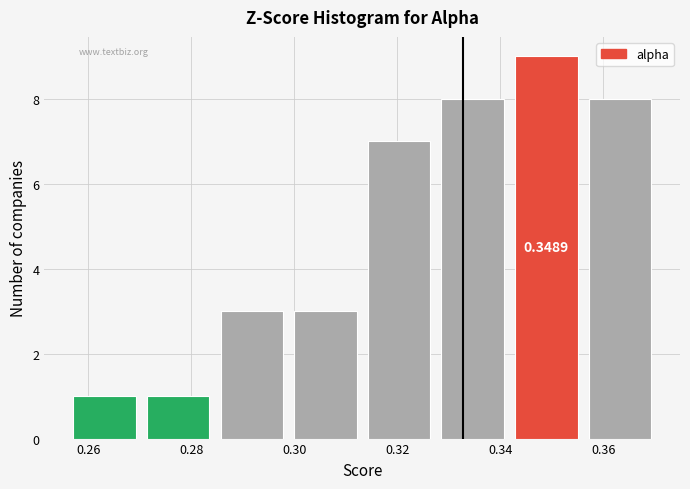

Over which range of the x-axis is the bar tallest?

0.342 to 0.356